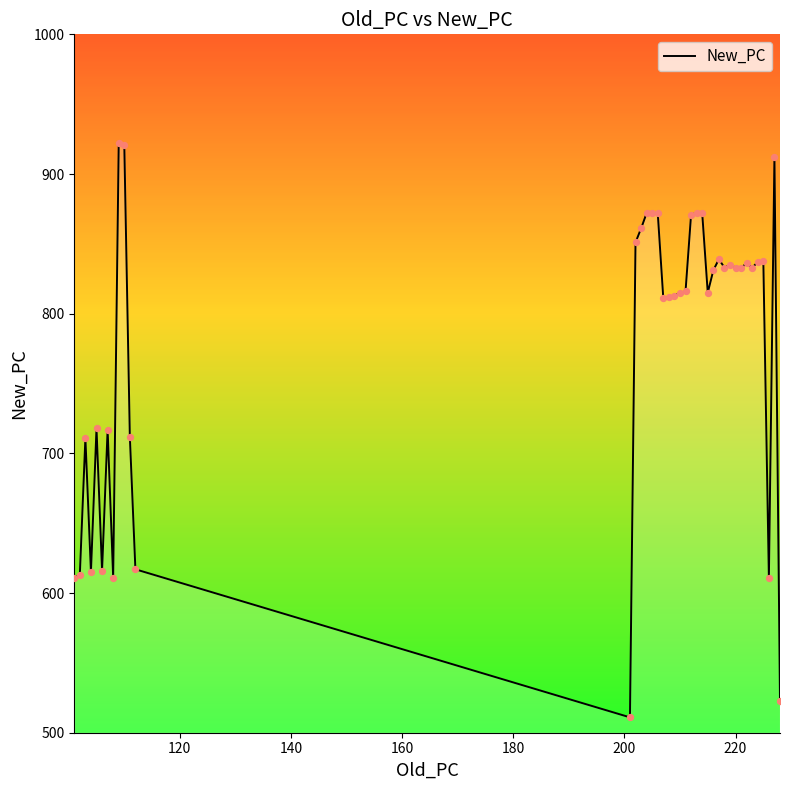

What is the difference between the maximum and minimum values?

411